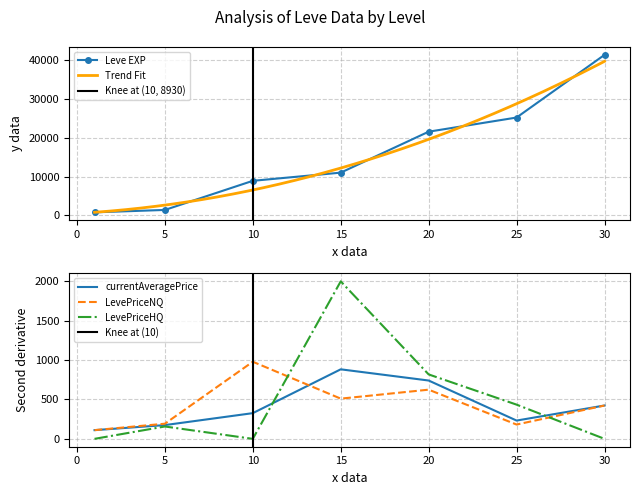

The value of Leve EXP at 15 is 6927.5. True or false?

False